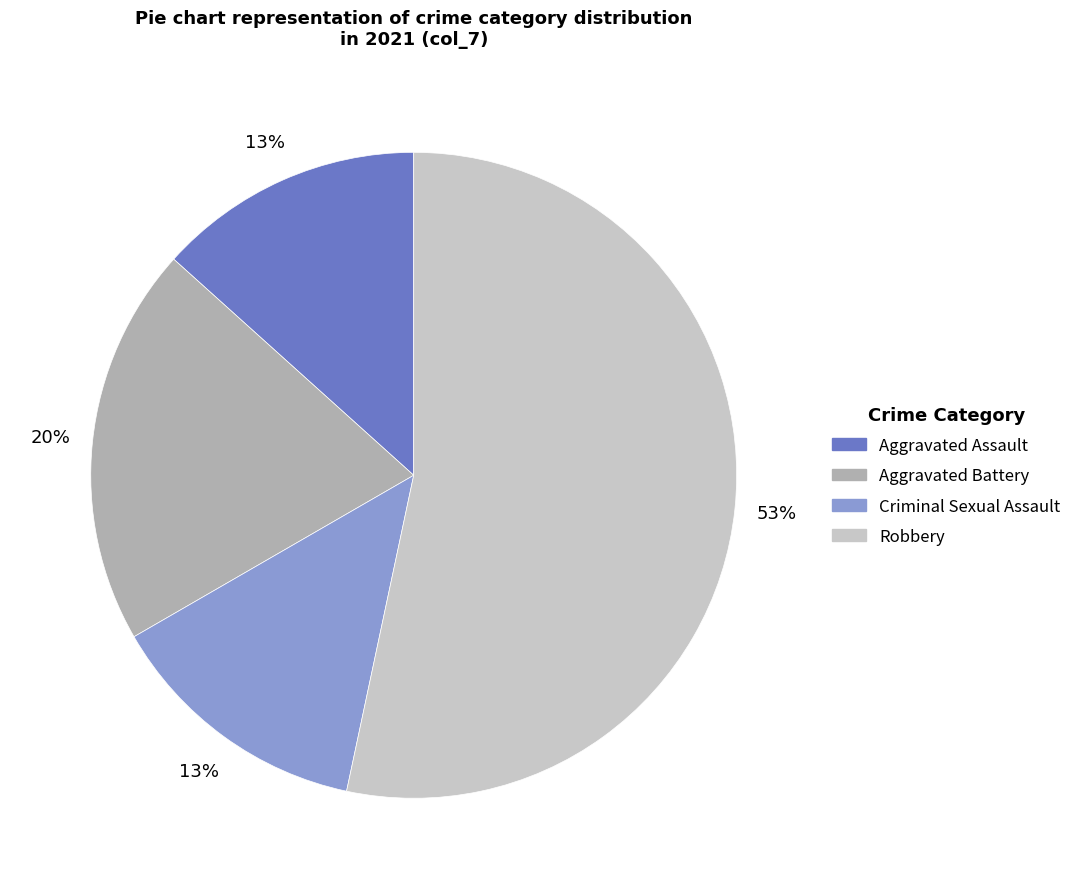

To the nearest percent, what portion does Criminal Sexual Assault represent?

13%